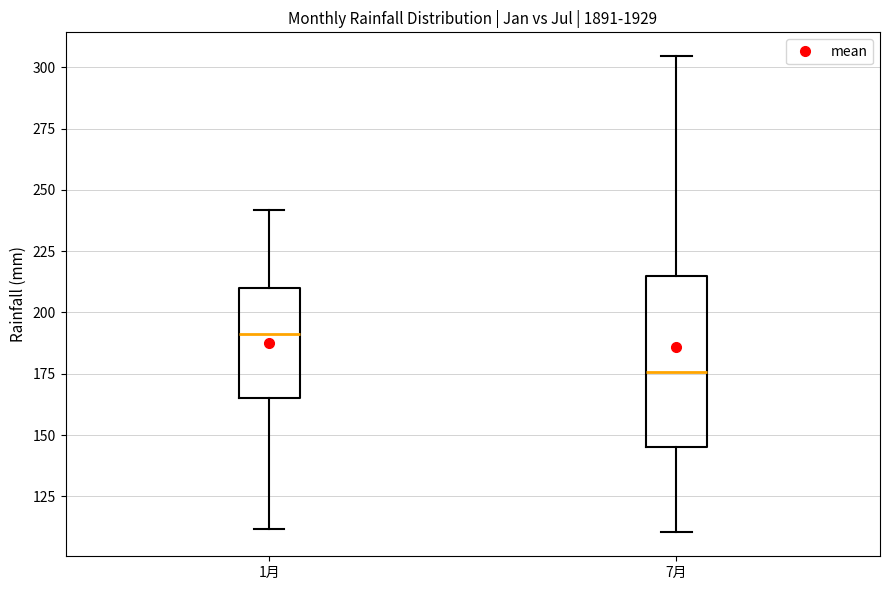

Reading left to right, transcribe this box plot: for each box, give where its median line is, the range the box spans, and where its two whiskers end, as read against the y-axis. The values are not printed on the chart, so give them approximately, as read against the axis.

1月: median 190, box 165 to 210, whiskers 110 to 240
7月: median 175, box 145 to 215, whiskers 110 to 305